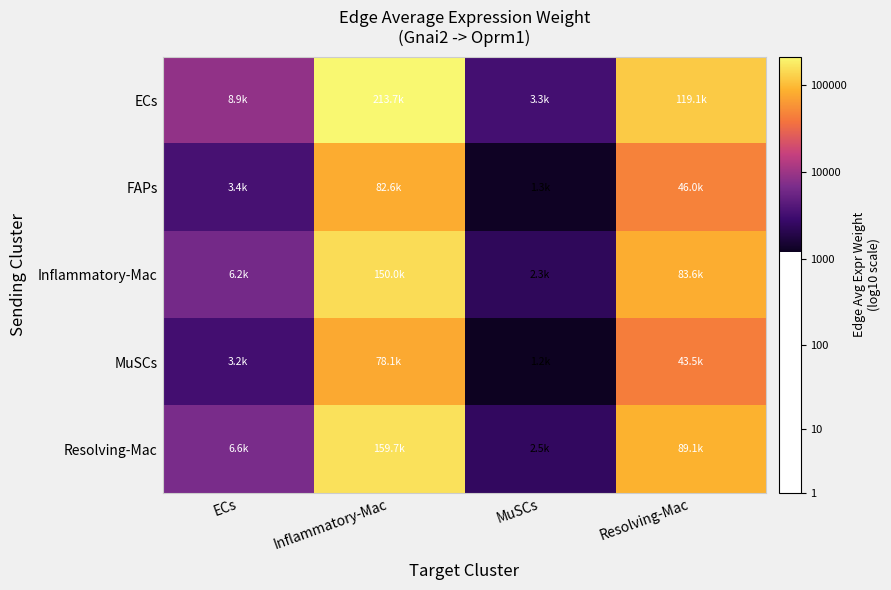

Reading left to right, list all the values displayed in this chart.

ECs: ECs=3.9	Inflammatory-Mac=5.3	MuSCs=3.5	Resolving-Mac=5.1
FAPs: ECs=3.5	Inflammatory-Mac=4.9	MuSCs=3.1	Resolving-Mac=4.7
Inflammatory-Mac: ECs=3.8	Inflammatory-Mac=5.2	MuSCs=3.4	Resolving-Mac=4.9
MuSCs: ECs=3.5	Inflammatory-Mac=4.9	MuSCs=3.1	Resolving-Mac=4.6
Resolving-Mac: ECs=3.8	Inflammatory-Mac=5.2	MuSCs=3.4	Resolving-Mac=4.9